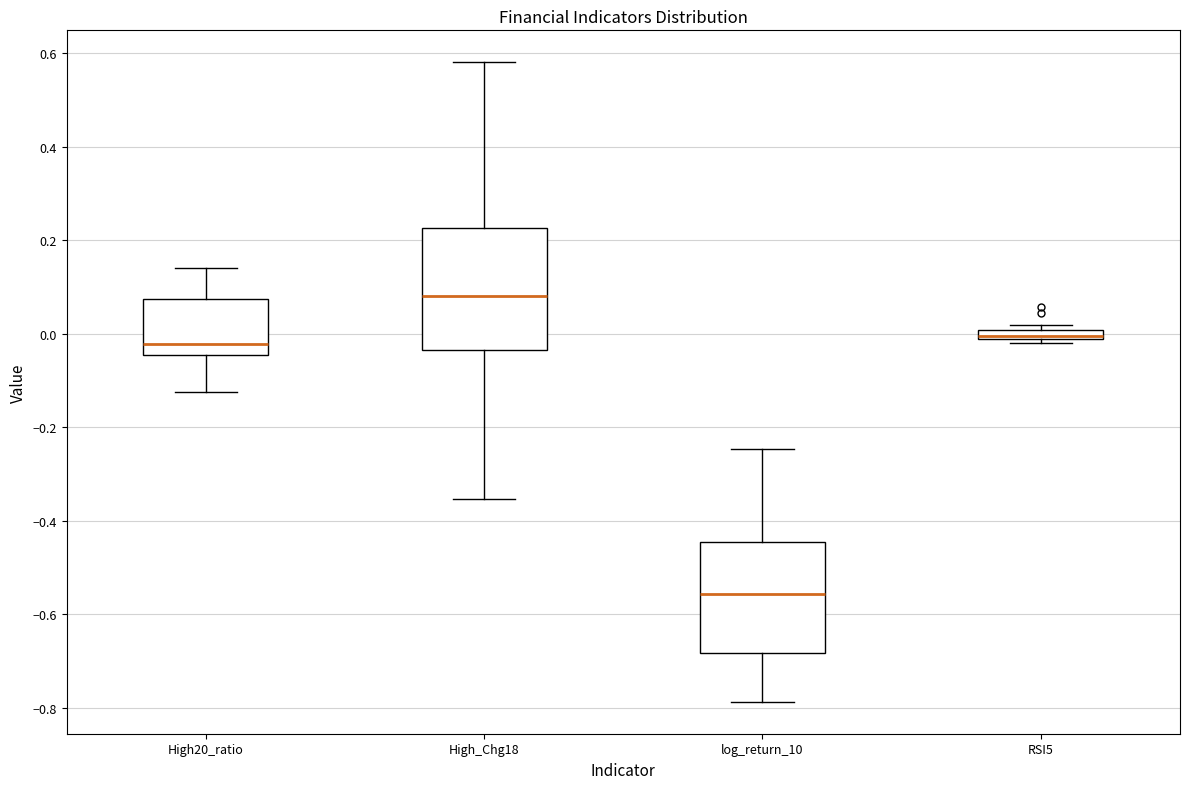

Comparing the boxes themselves (not the whiskers), which one is the tallest?

High_Chg18